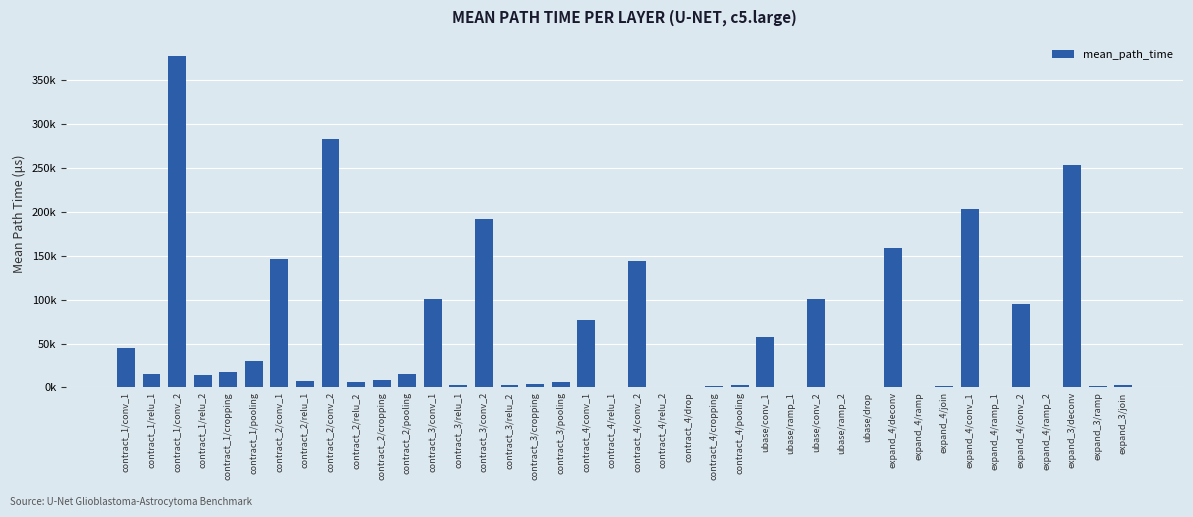

True or false: the data shows 0.5 at expand_4/ramp_2.

True